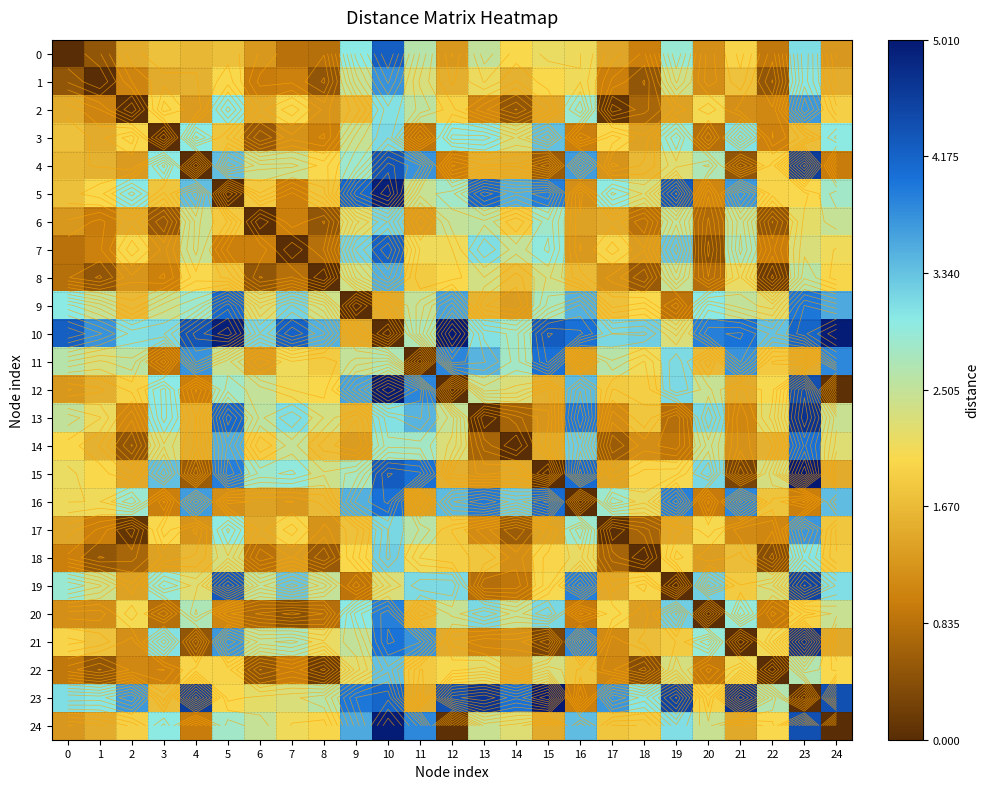

Rank the categories by 10 value from highest to lowest.

12, 24, 5, 4, 15, 0, 7, 23, 16, 21, 20, 1, 8, 22, 18, 6, 17, 3, 2, 13, 14, 11, 19, 9, 10